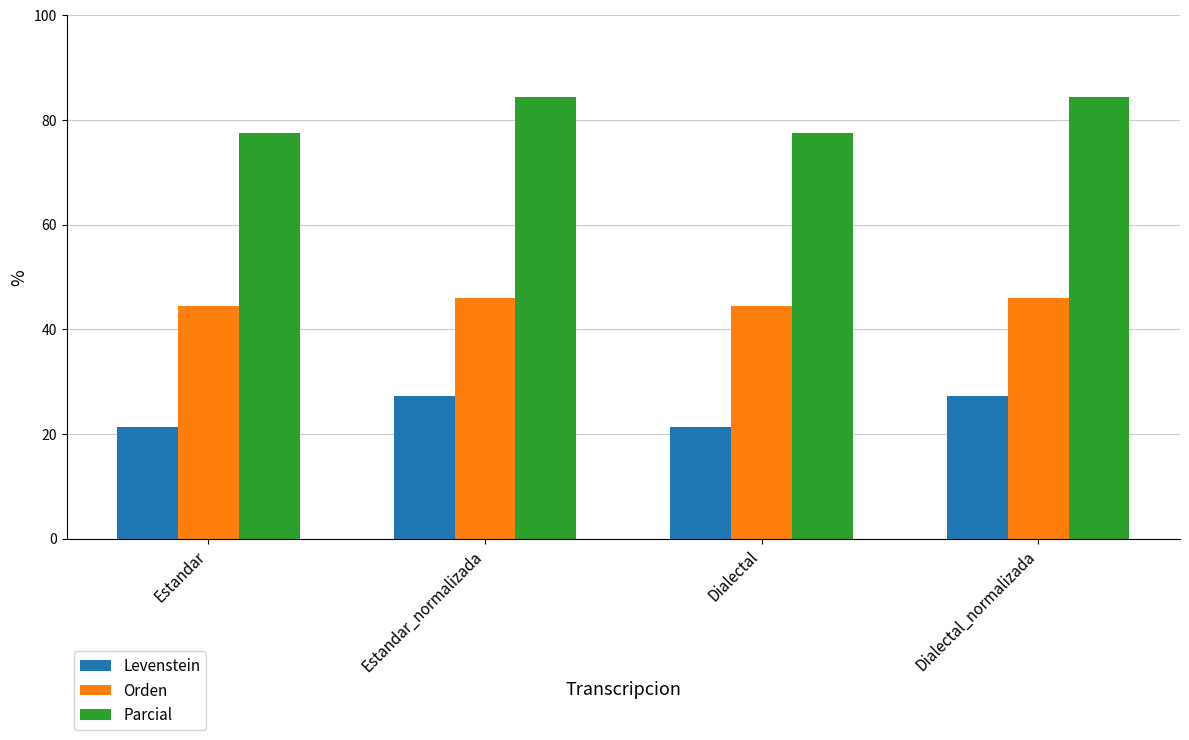

What is the average value of the Parcial series?

81.0